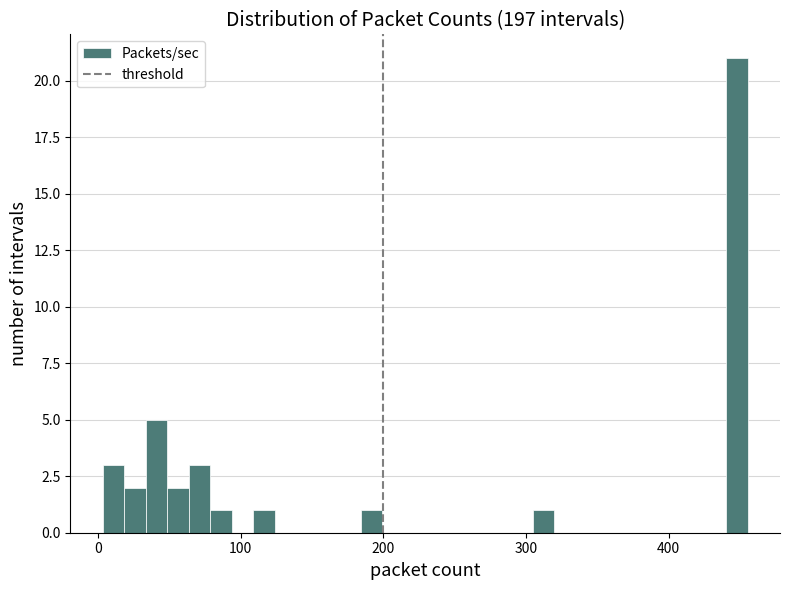

Around what value on the x-axis is the tallest bar? Give the approximate position of its centre, as read against the axis.

450